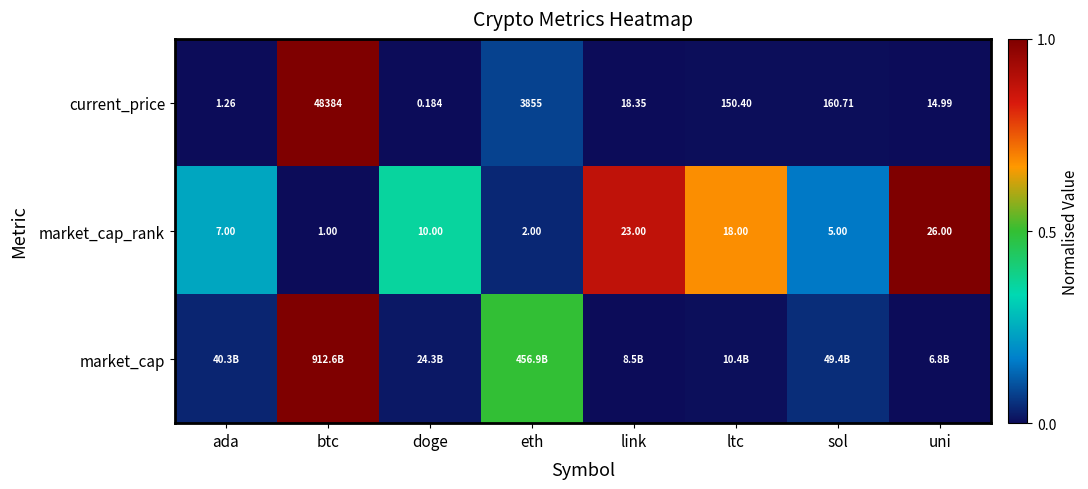

List the labels in order of current_price value, largest first.

btc, eth, sol, ltc, link, uni, ada, doge